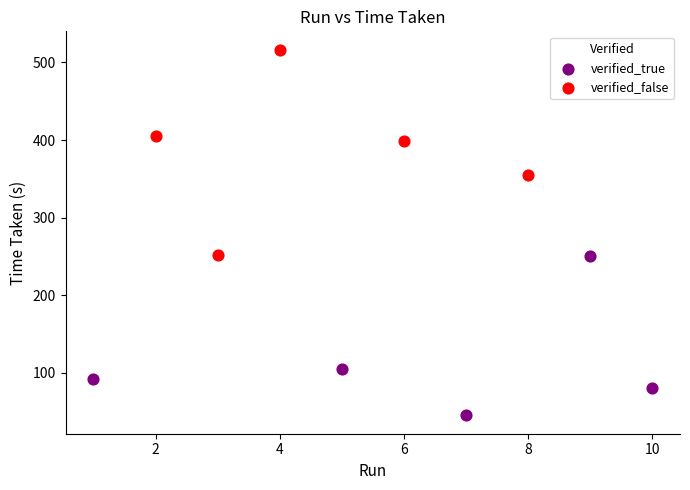

Which series contains the highest Y value?

verified_false